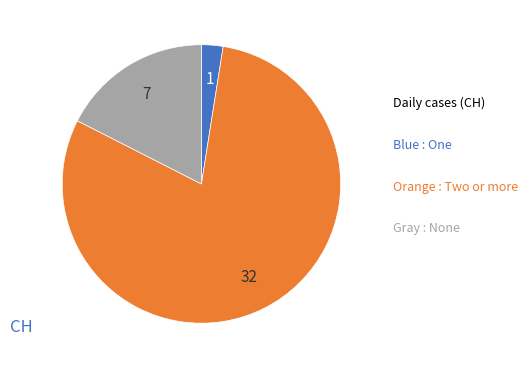

Is there any slice that represents more than half of the pie?

Yes